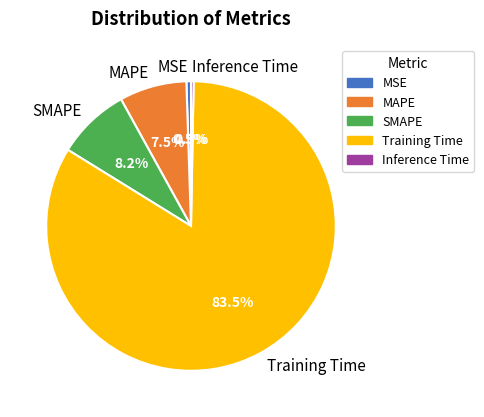

To the nearest percent, what is the difference between the SMAPE and Inference Time slice percentages?

8%